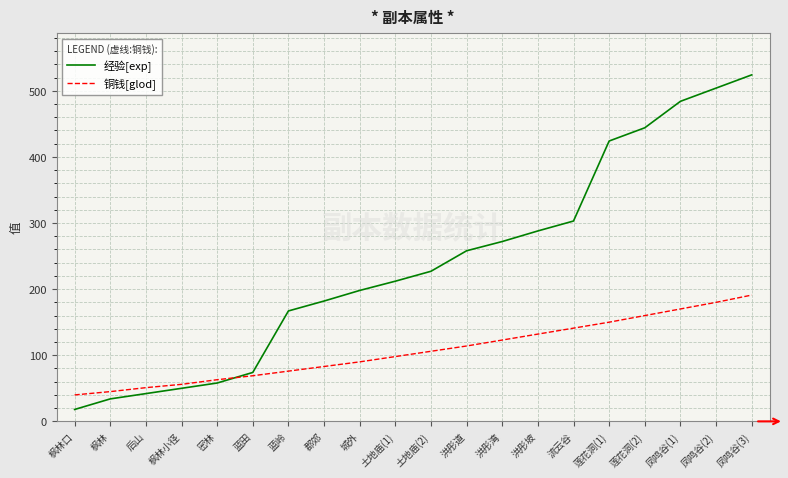

True or false: 经验[exp] and 铜钱[glod] intersect in this chart.

True